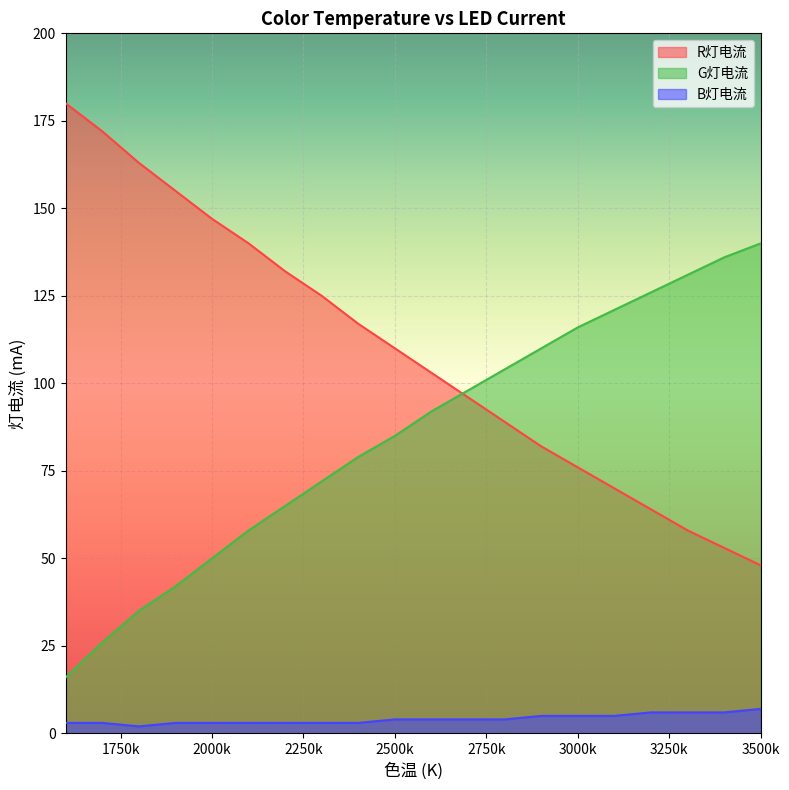

What is the total value across all series at 3400?

195